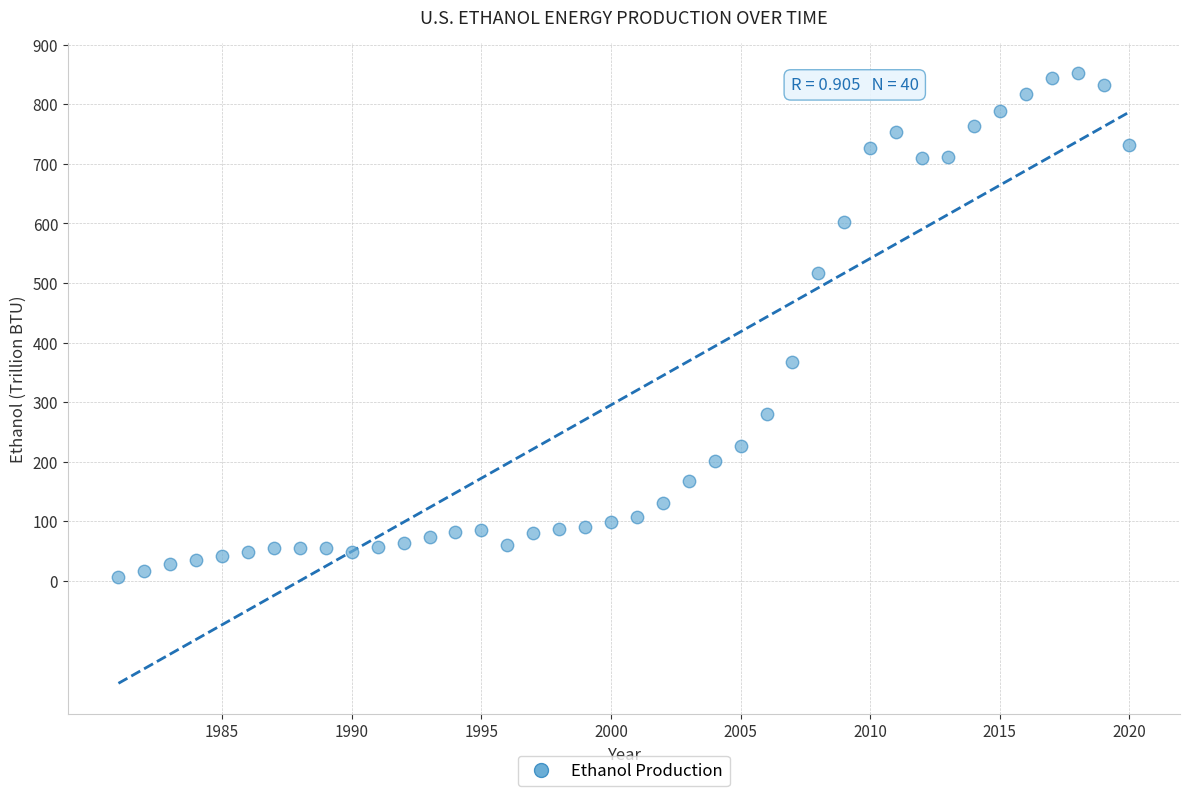

What Y value in the scatter plot is closest to 428?

368.2